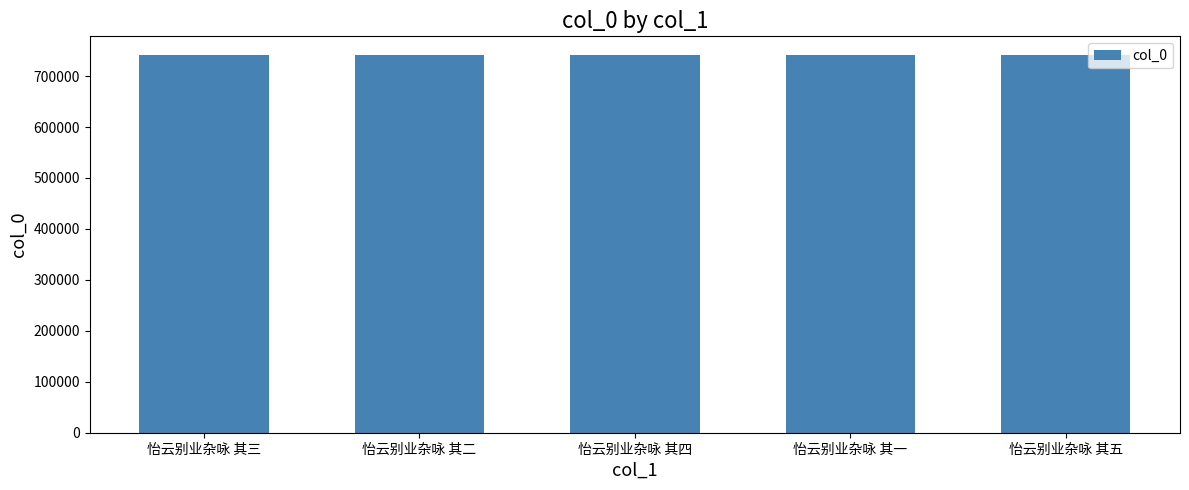

What is the label of the 5th bar from the right?

怡云别业杂咏 其三